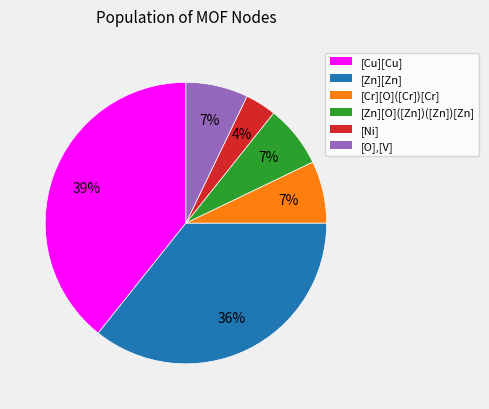

Which slice is the largest?

[Cu][Cu]